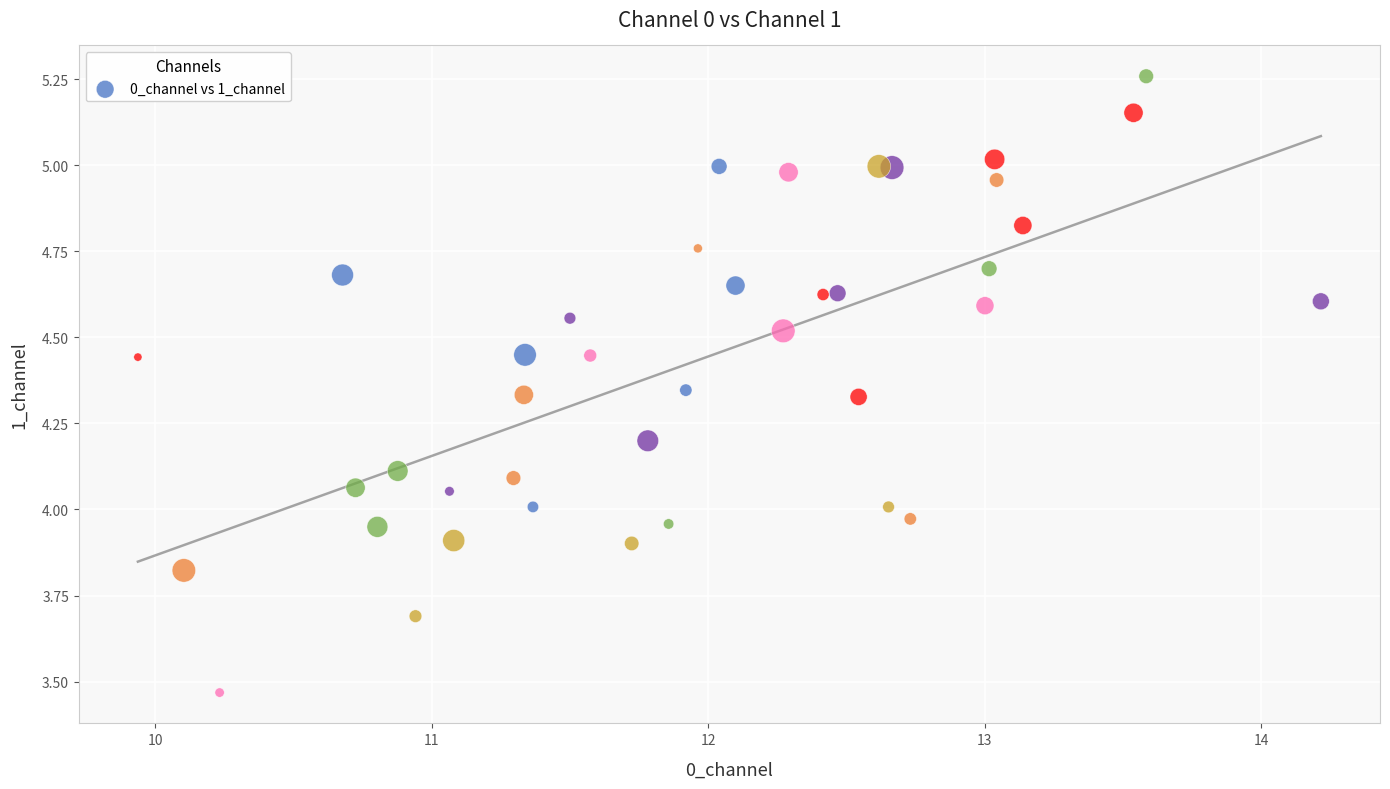

What is the range of Y values (max minus min)?

1.8